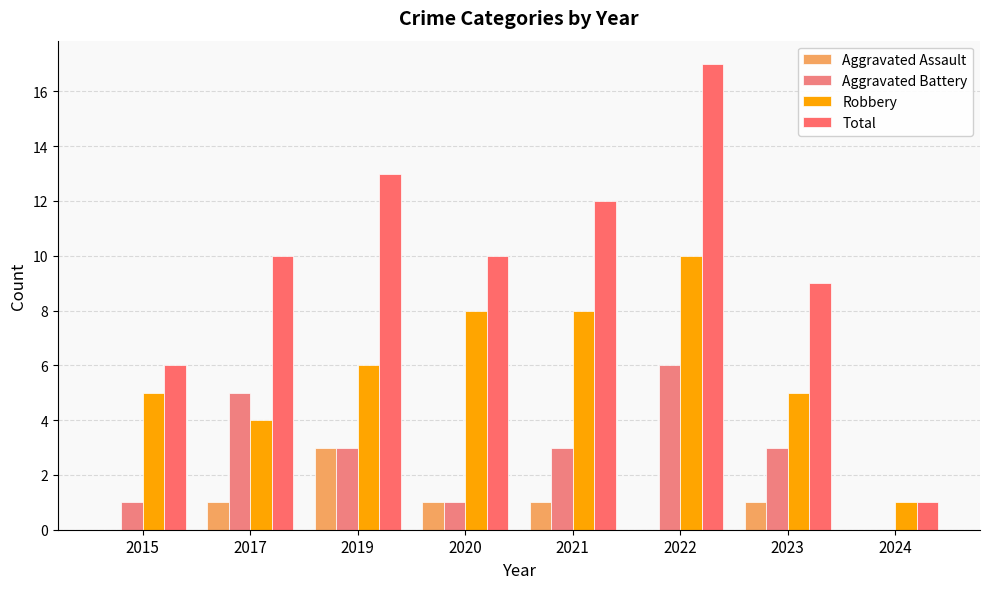

What is the difference between the maximum and second lowest values in the Robbery series?

6